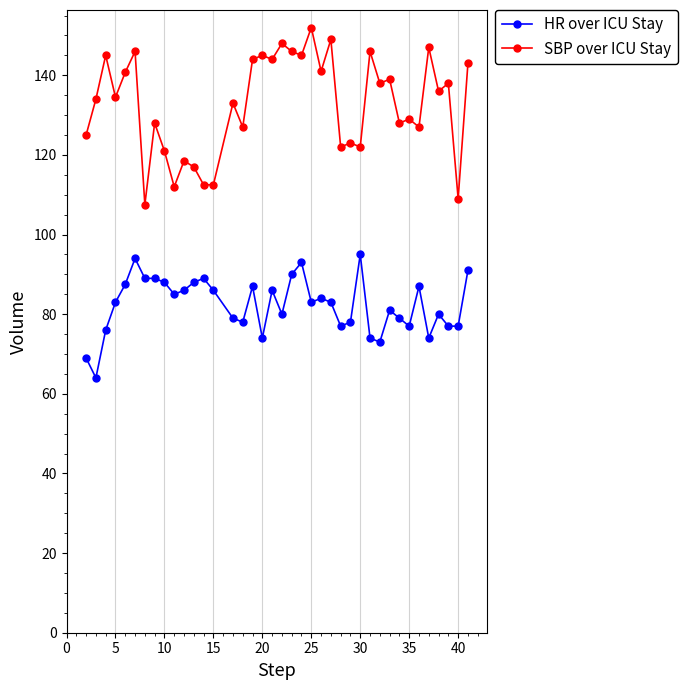

Which series has the largest range (max minus min)?

SBP over ICU Stay